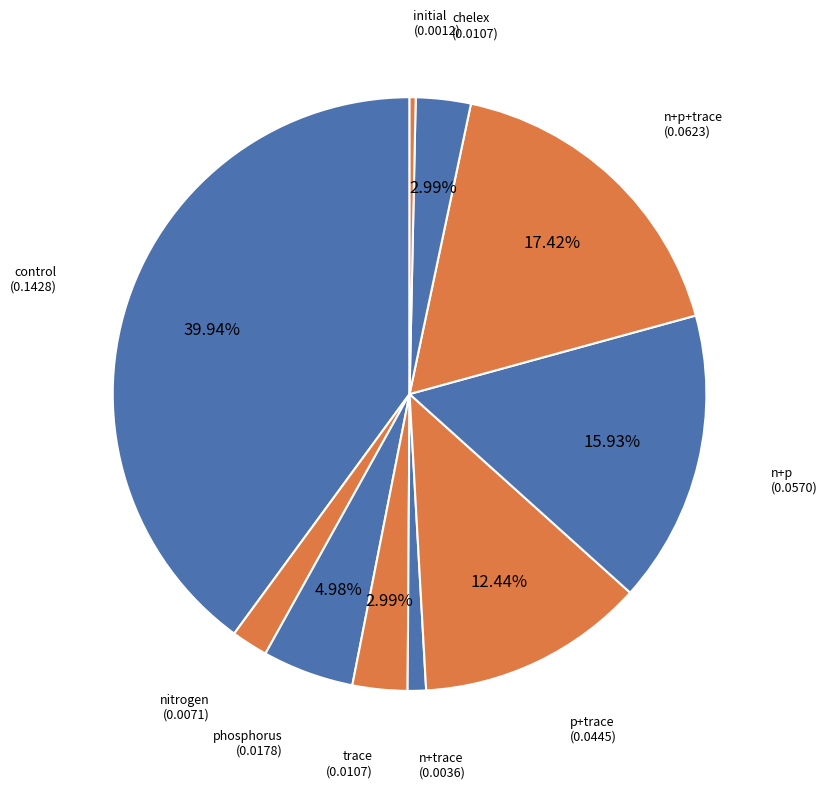

To the nearest percent, what percentage of the pie is control?

40%